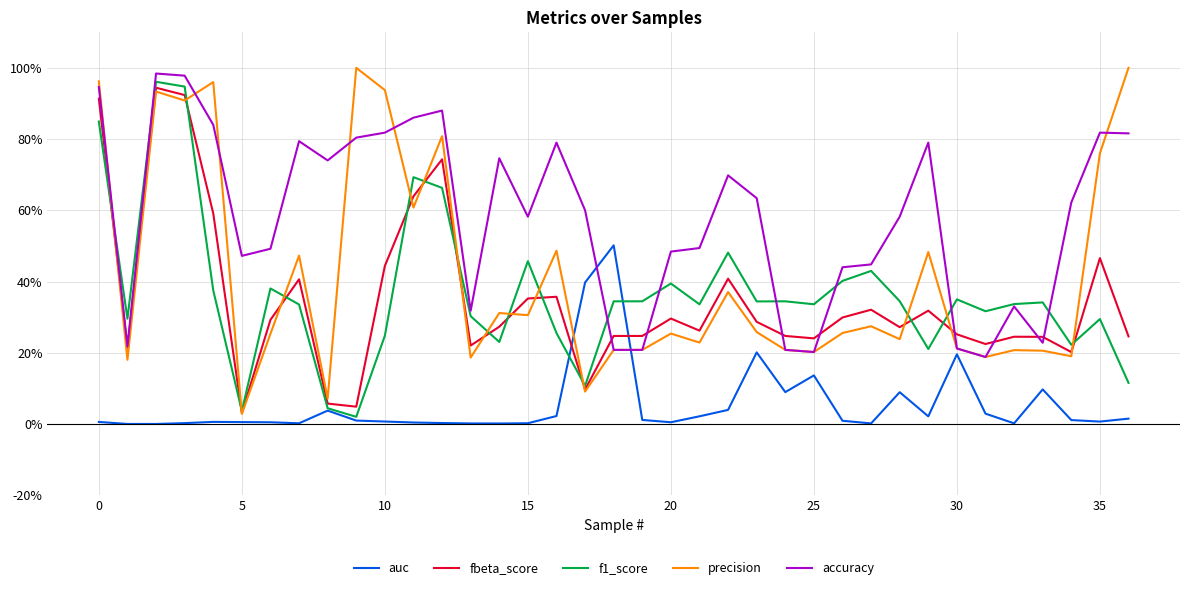

What is the difference between the second highest and second lowest values in the precision series?

0.9